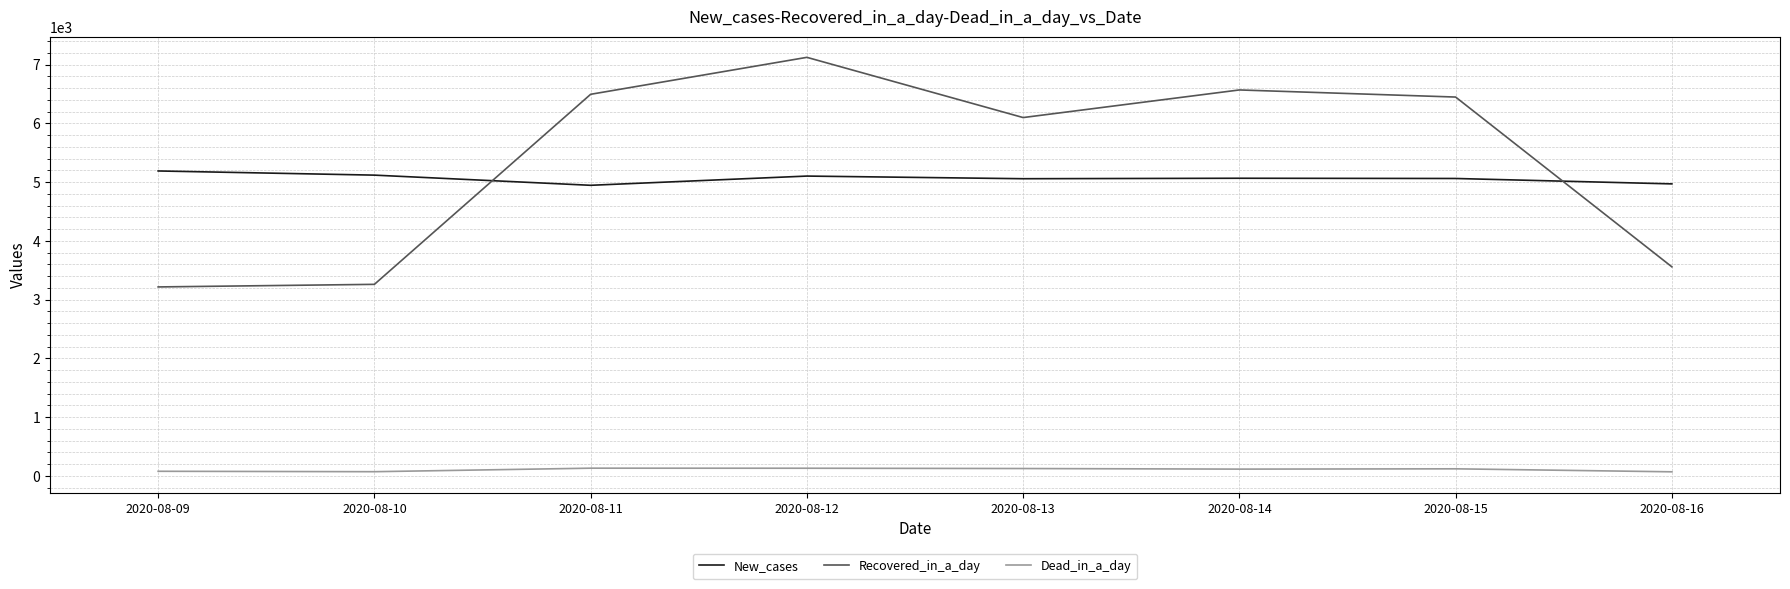

What is the difference between the Dead_in_a_day values at 2020-08-09 and 2020-08-10?

7